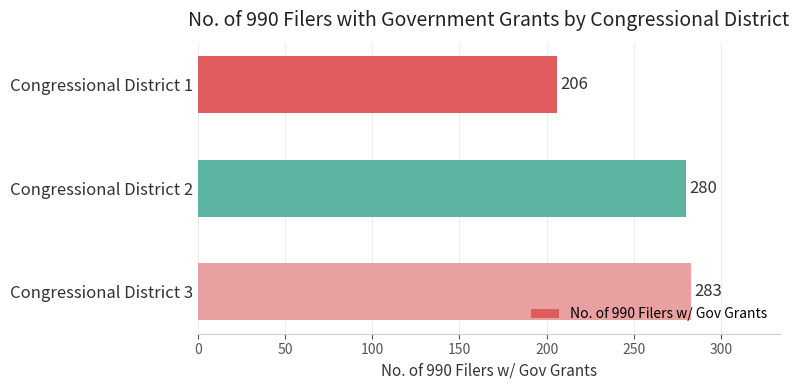

What is the value of the 2nd bar from the top?

280